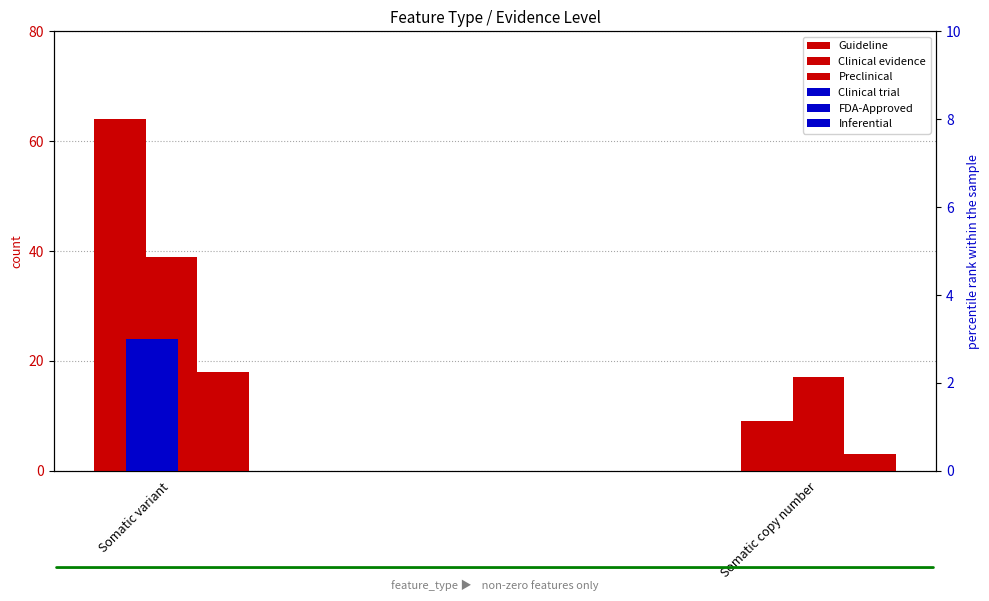

Between Somatic variant and Somatic copy number, which is larger?

Somatic variant